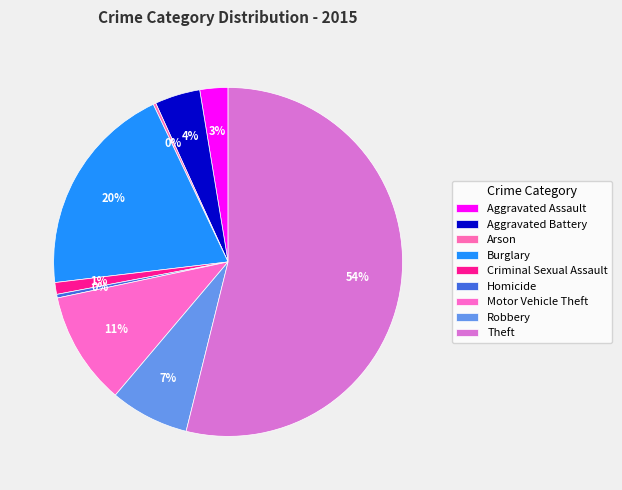

What is the largest slice in the pie chart?

Theft